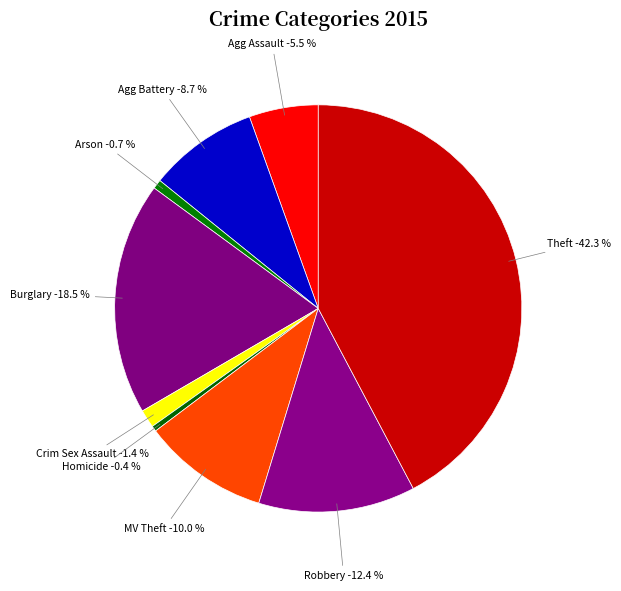

Which category has the smallest portion of the pie?

Homicide